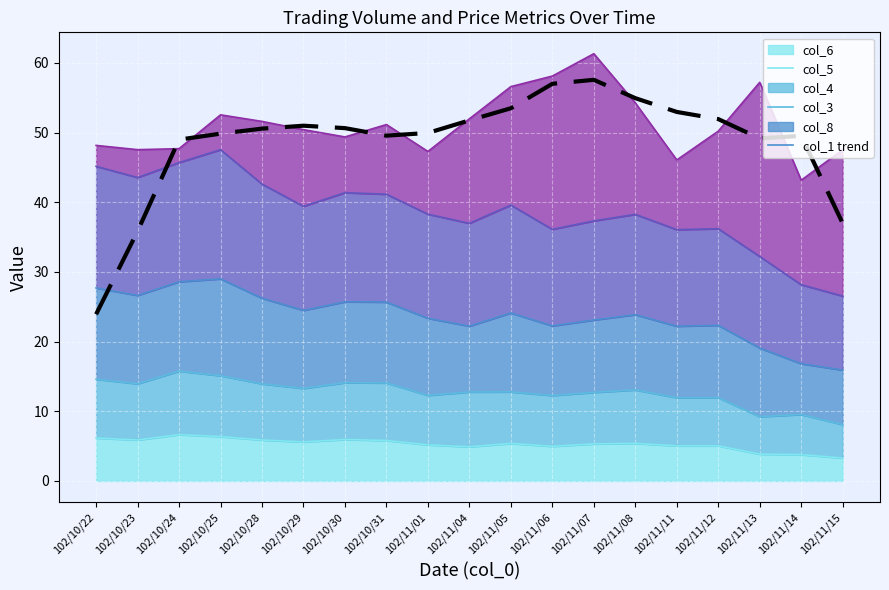

What is the difference between the values at 102/11/11 and 102/10/28?

2.4